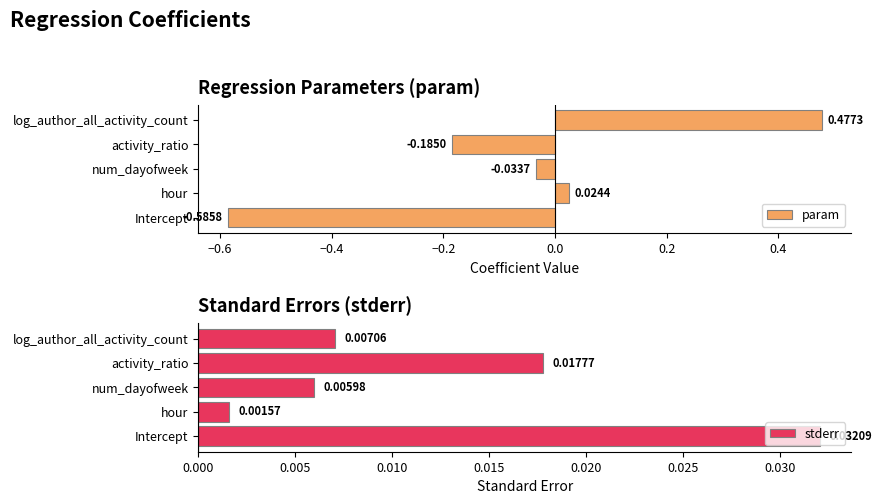

Rank the series by their maximum value, from lowest to highest.

stderr, param